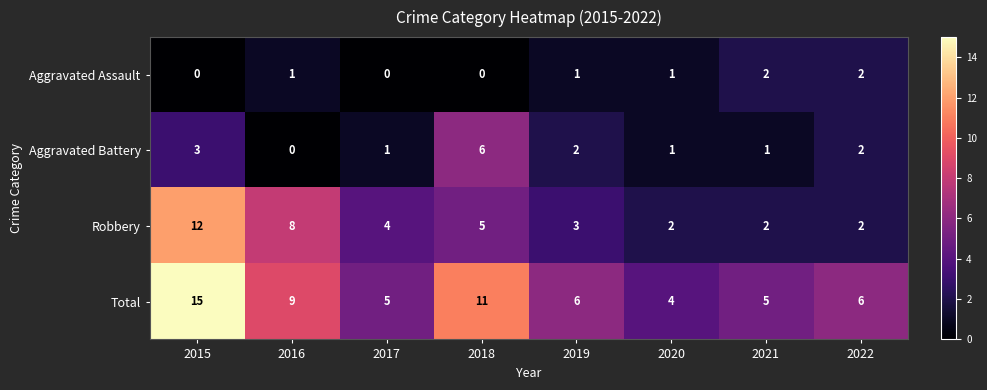

List the series in order of their overall mean, lowest first.

Aggravated Assault, Aggravated Battery, Robbery, Total